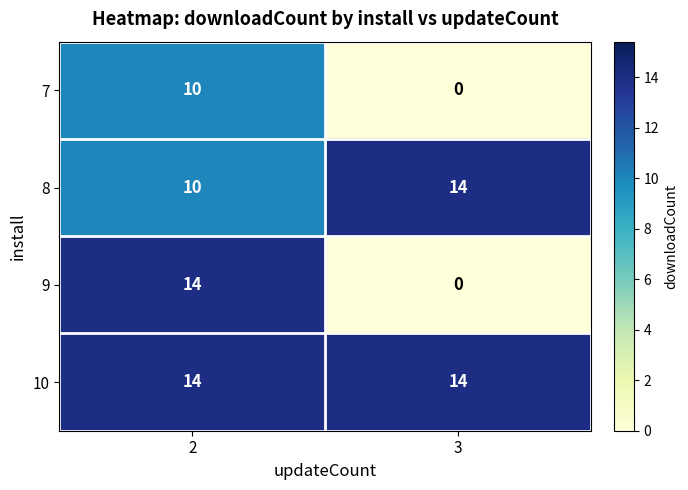

What is the lowest value of the 8 series?

10